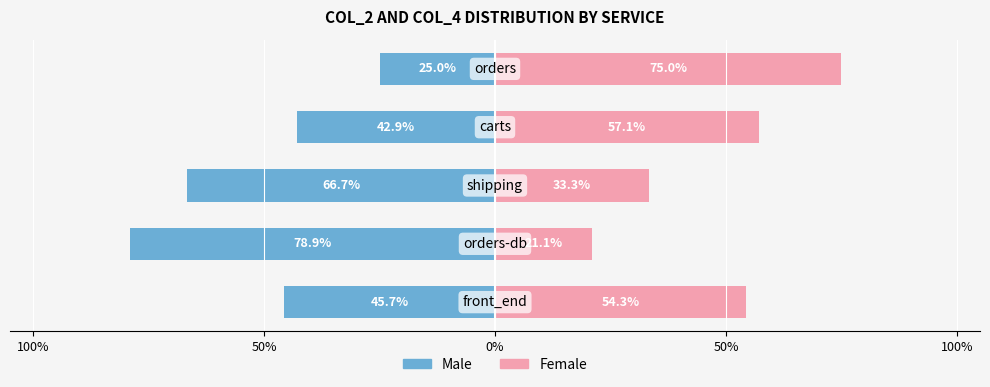

What is the spread (max minus min) of values at 50%?

100.0